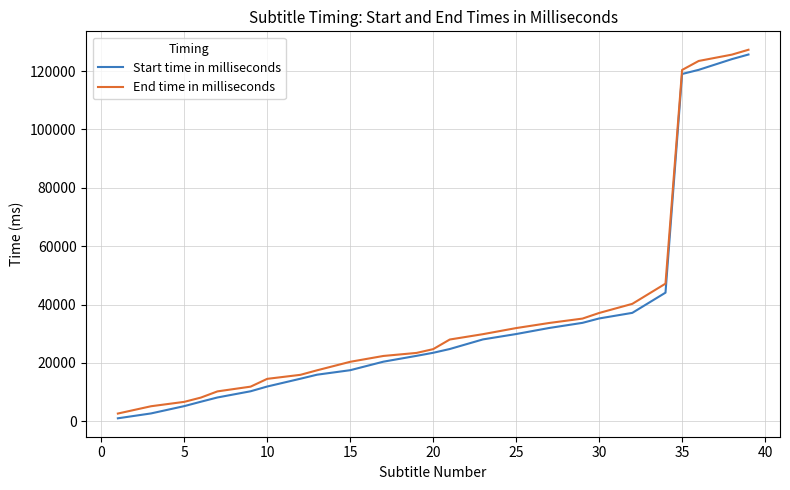

What is the maximum value shown in the chart?

127294